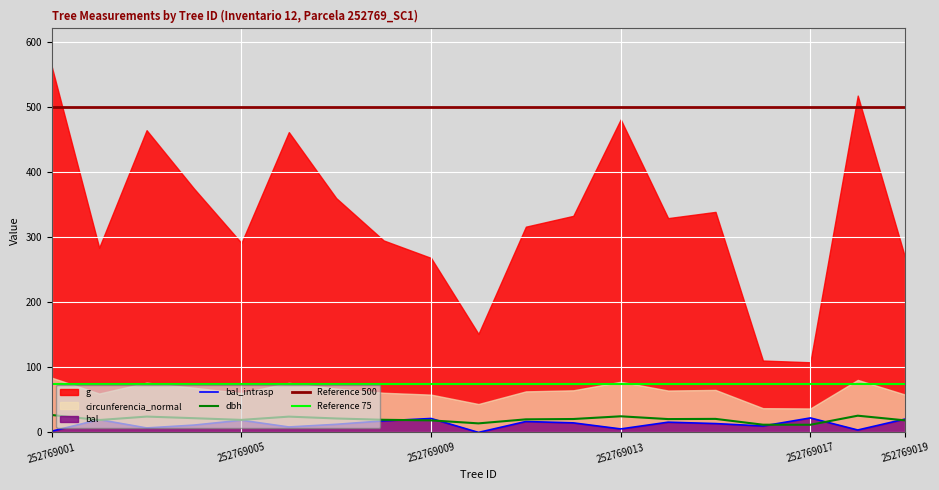

List the labels in order of g value, largest first.

252769001, 252769018, 252769013, 252769003, 252769006, 252769004, 252769007, 252769015, 252769012, 252769014, 252769011, 252769008, 252769005, 252769002, 252769019, 252769009, 252769010, 252769016, 252769017